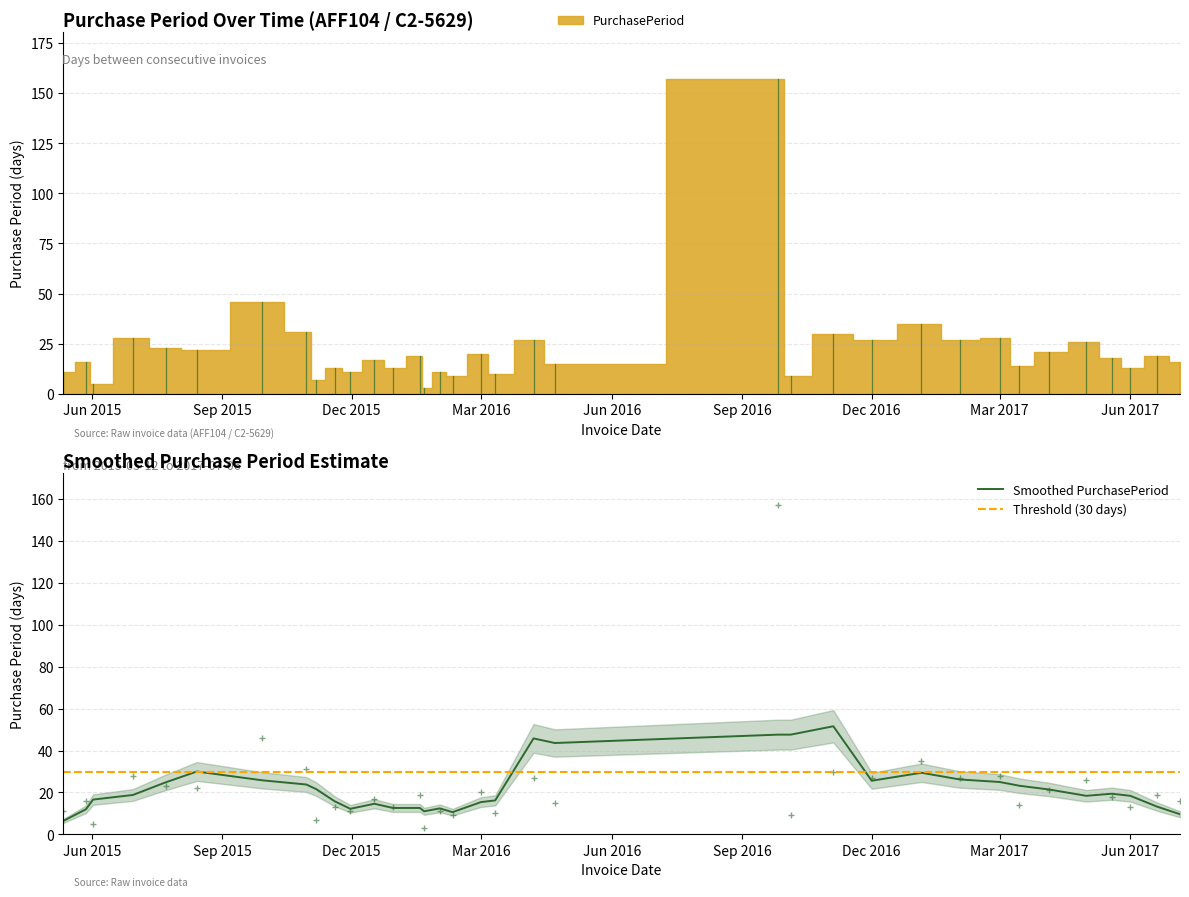

At which label does the data first exceed 18?

2015-06-30